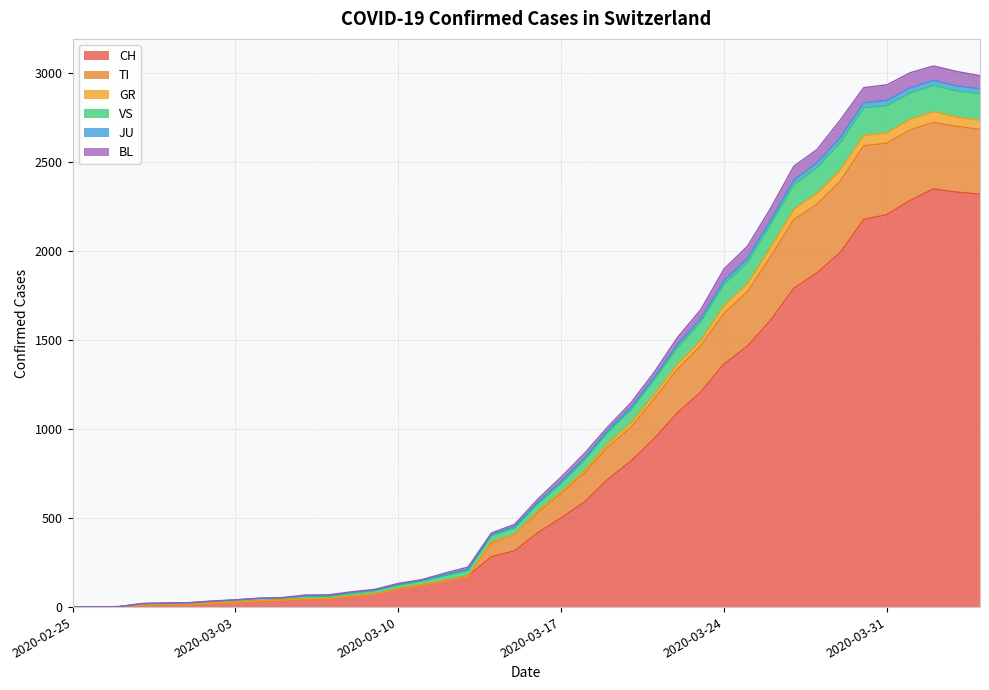

What is the highest value of the CH series?

2349